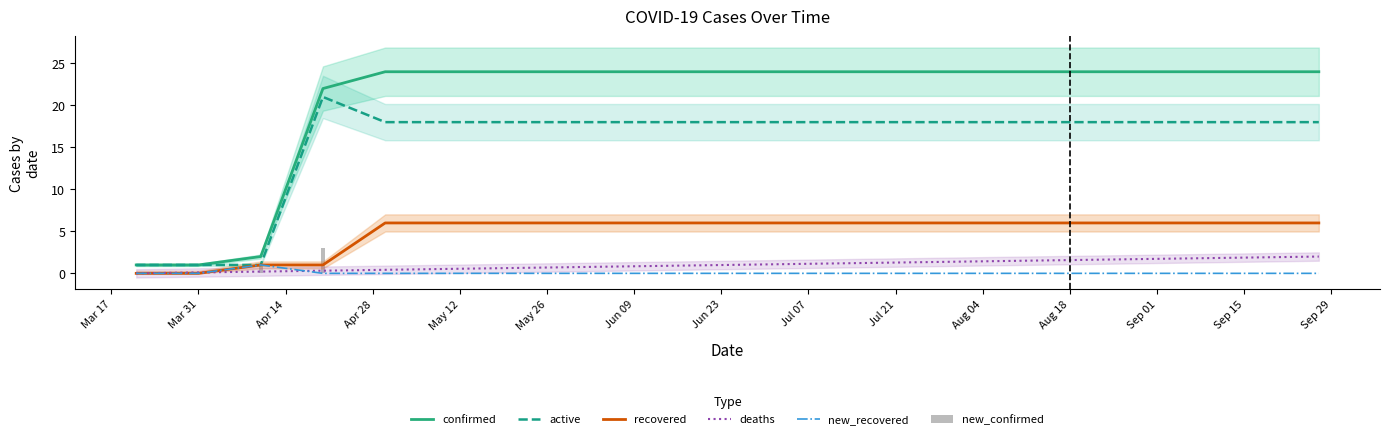

What is the value of the recovered bar at the 14th from the left?

6.0